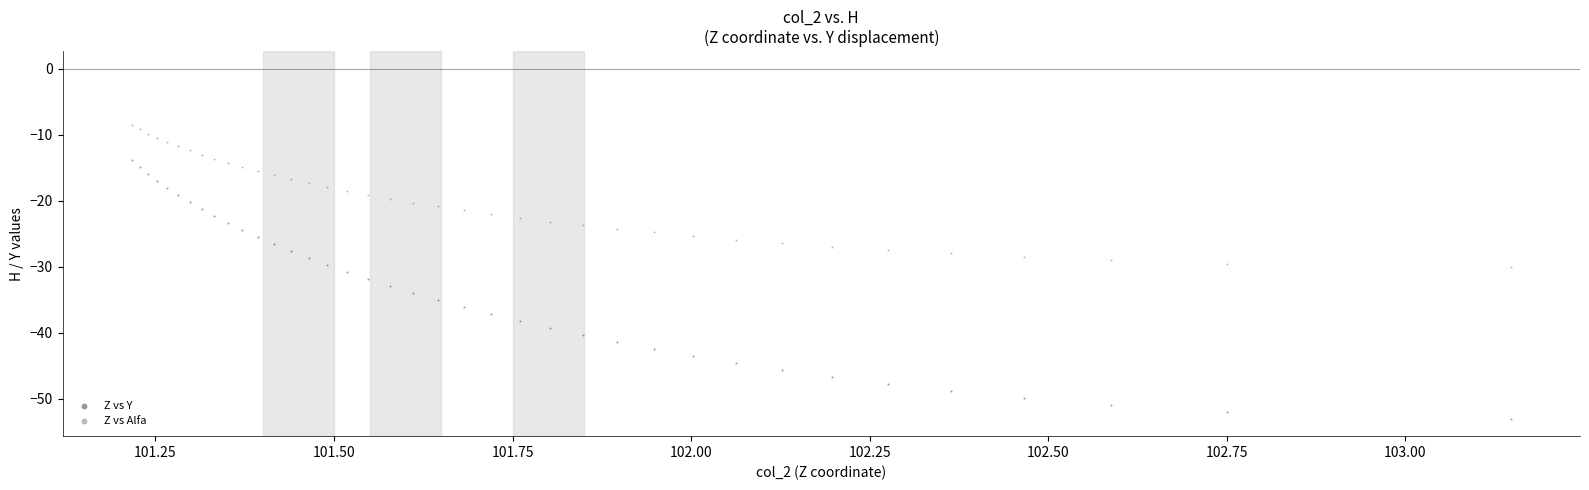

Which series has the widest spread of Y values?

Z vs Y